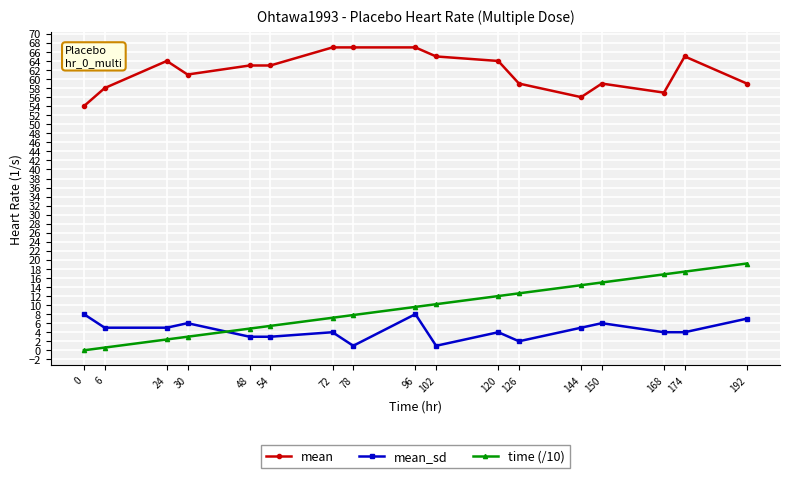

Is it true that mean_sd equals 5.0 at 6?

True